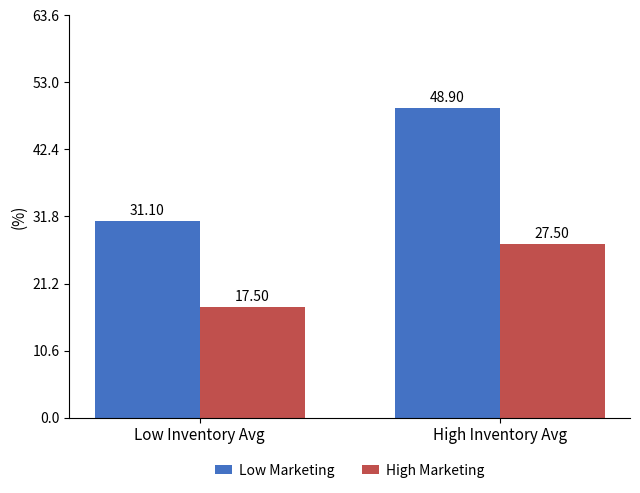

What is the lowest value of the High Marketing series?

17.5